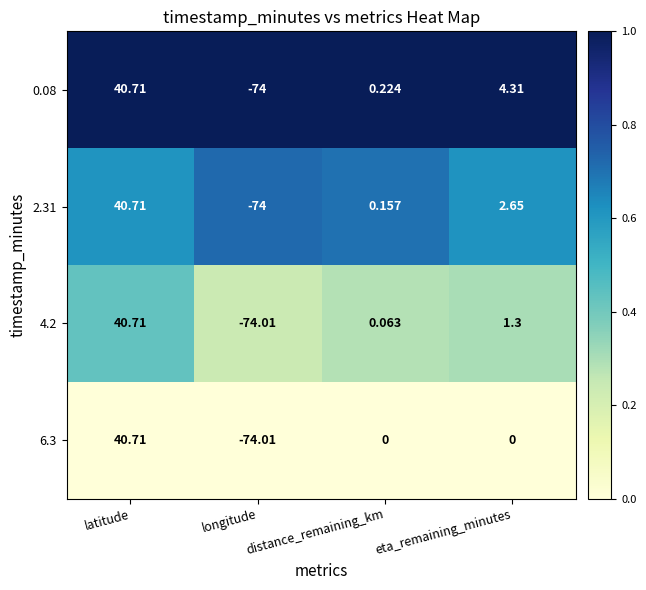

List the labels in order of 0.08 value, largest first.

latitude, eta_remaining_minutes, distance_remaining_km, longitude